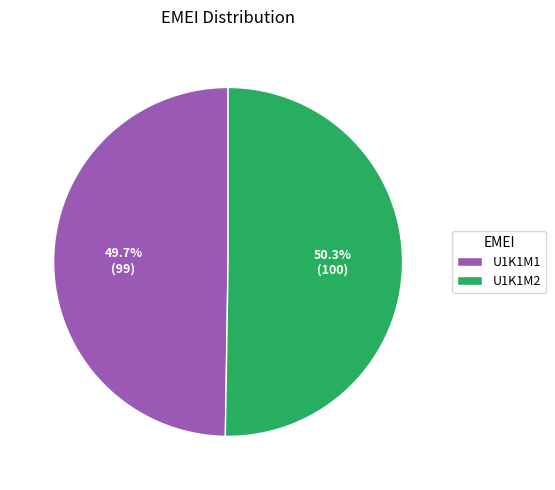

What is the largest slice in the pie chart?

U1K1M2